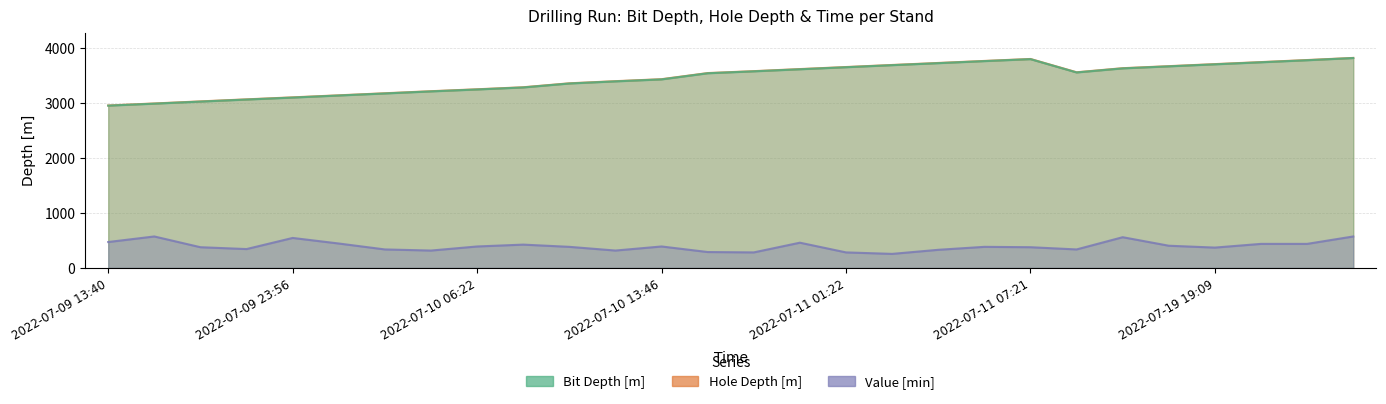

Between 2022-07-10 13:46 and 2022-07-09 20:09, which is larger?

2022-07-10 13:46